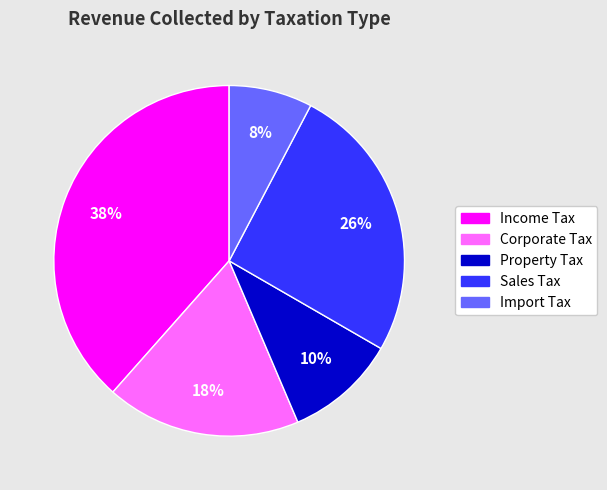

Between Property Tax and Import Tax, which is larger?

Property Tax